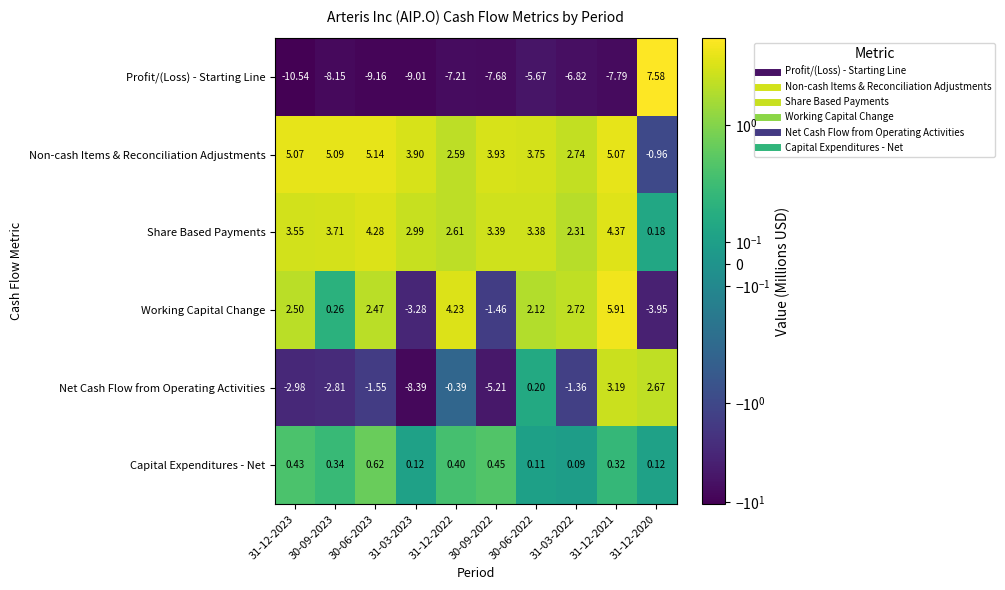

How many distinct data groups are displayed?

6